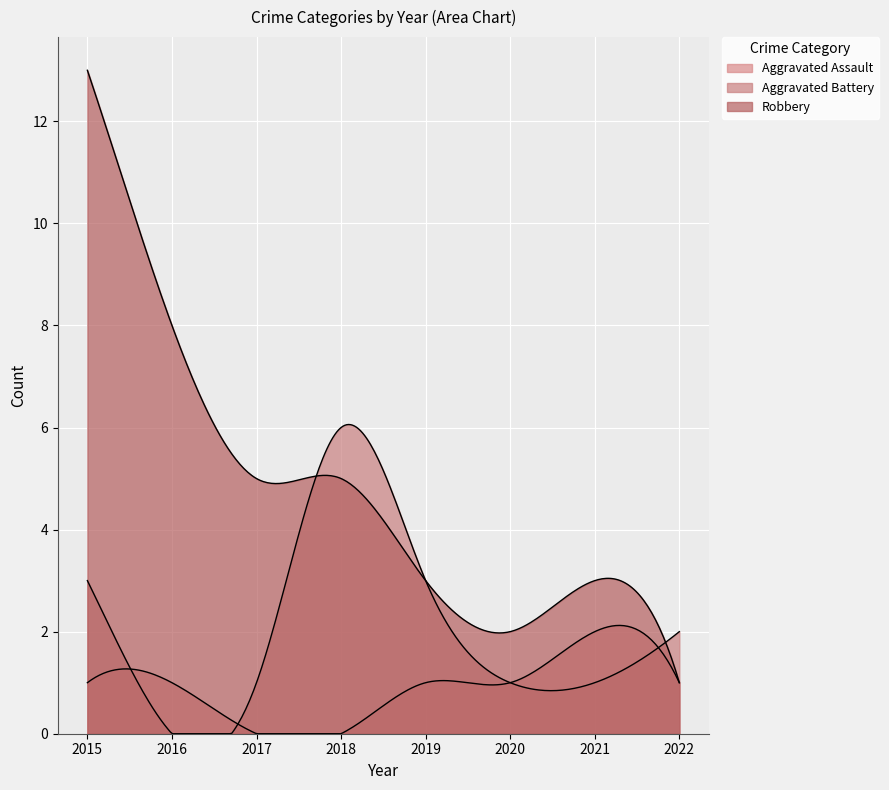

What is the average value of the Aggravated Assault series?

1